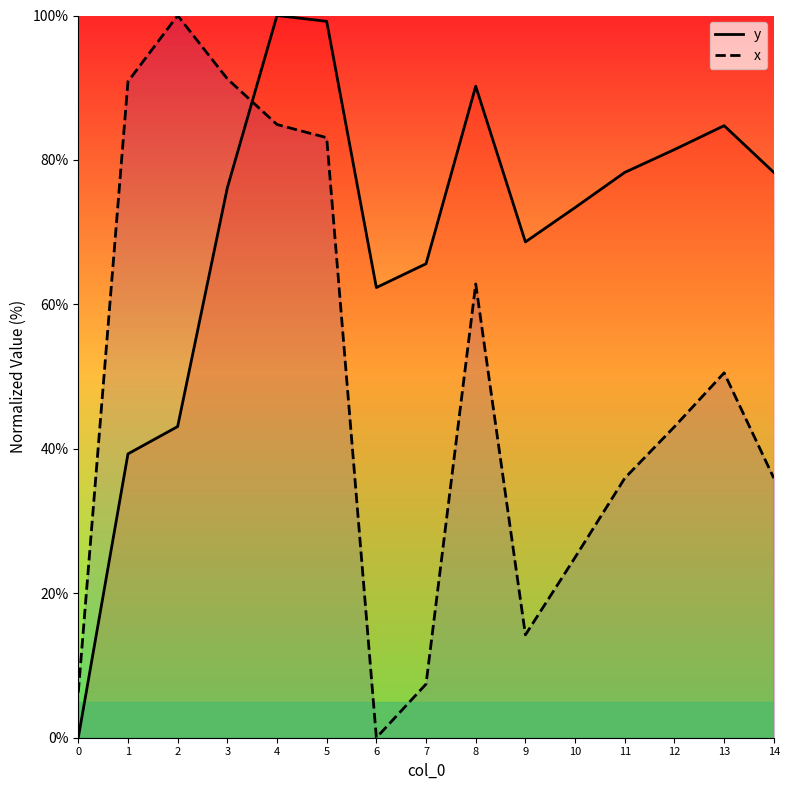

What is the maximum value shown in the chart?

100.0